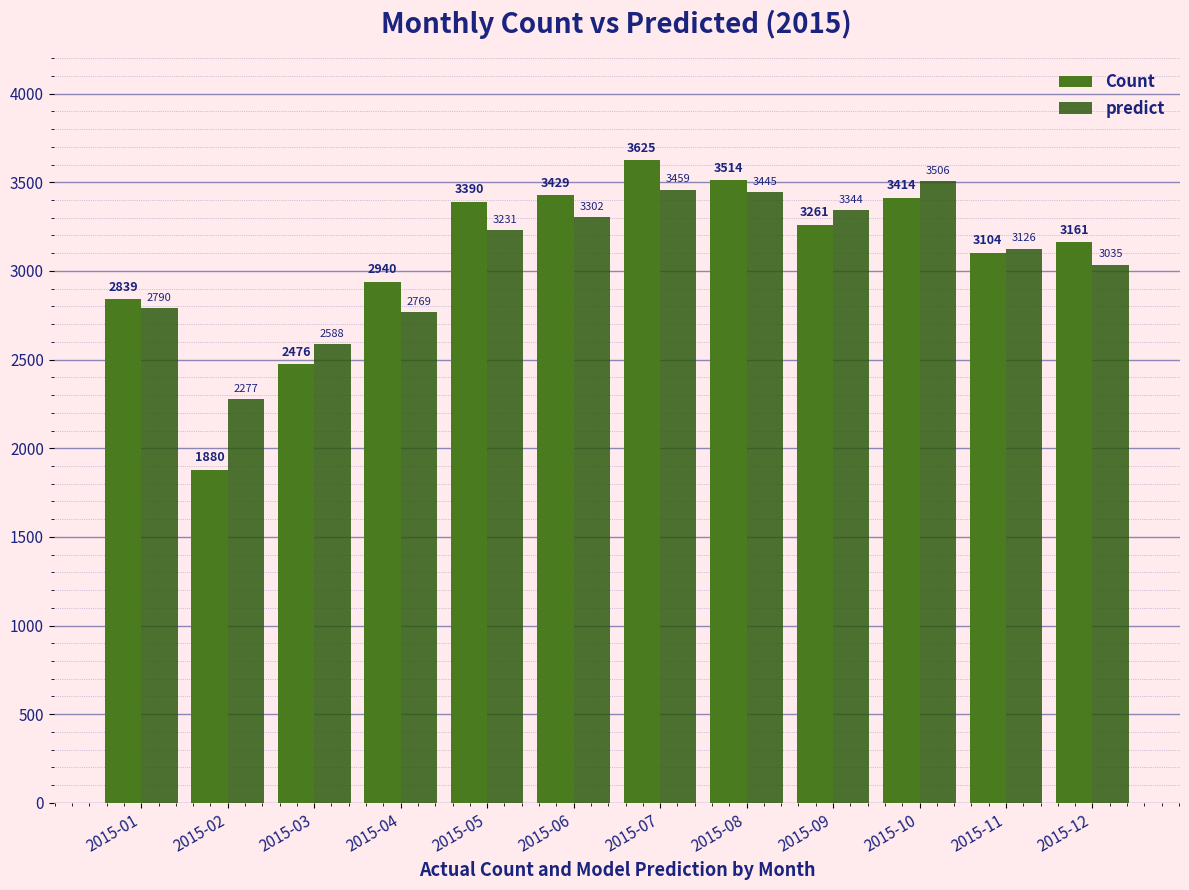

True or false: Count has a value of 3514.0 at 2015-08.

True